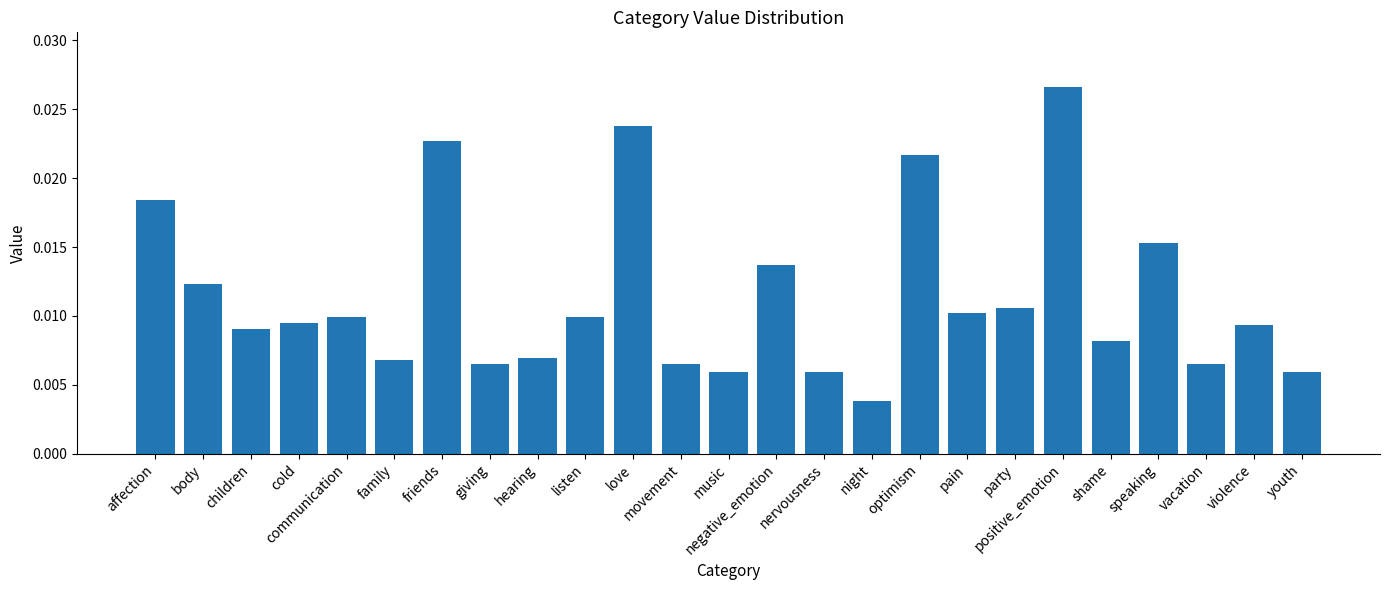

What position from the left is cold?

4